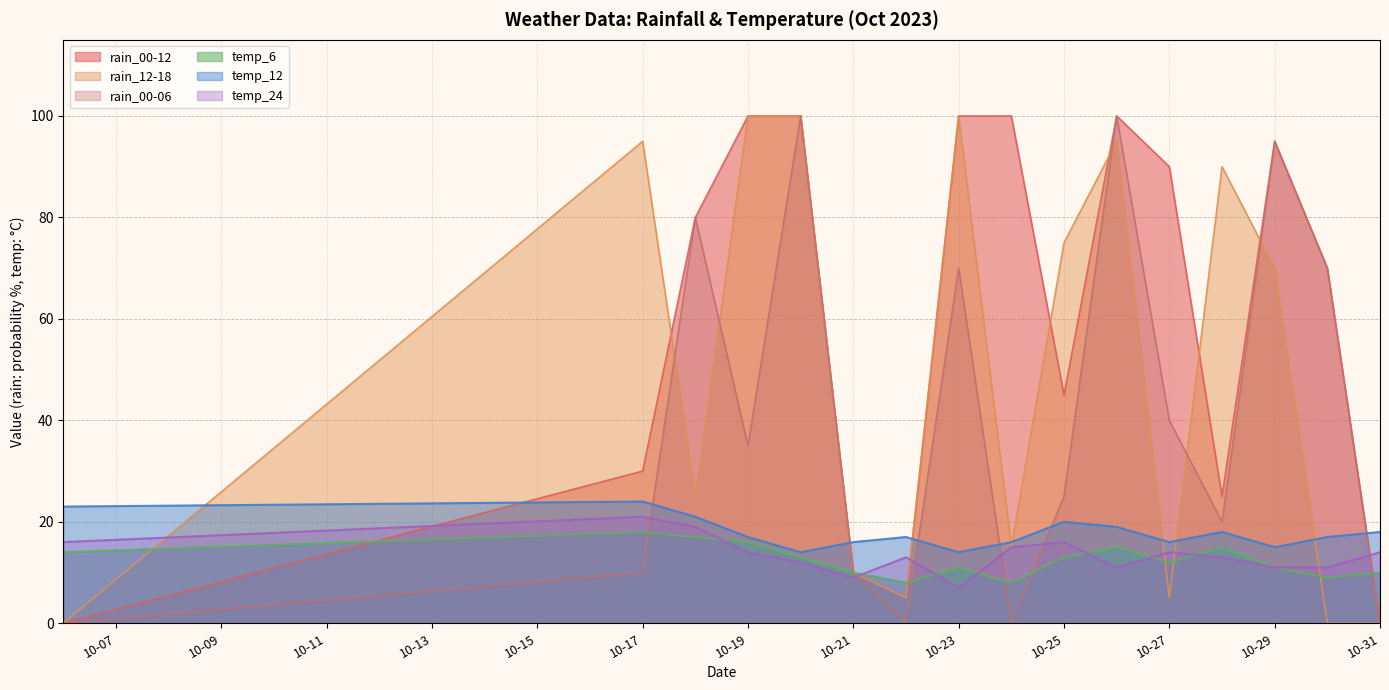

Does the chart have visible grid lines?

Yes